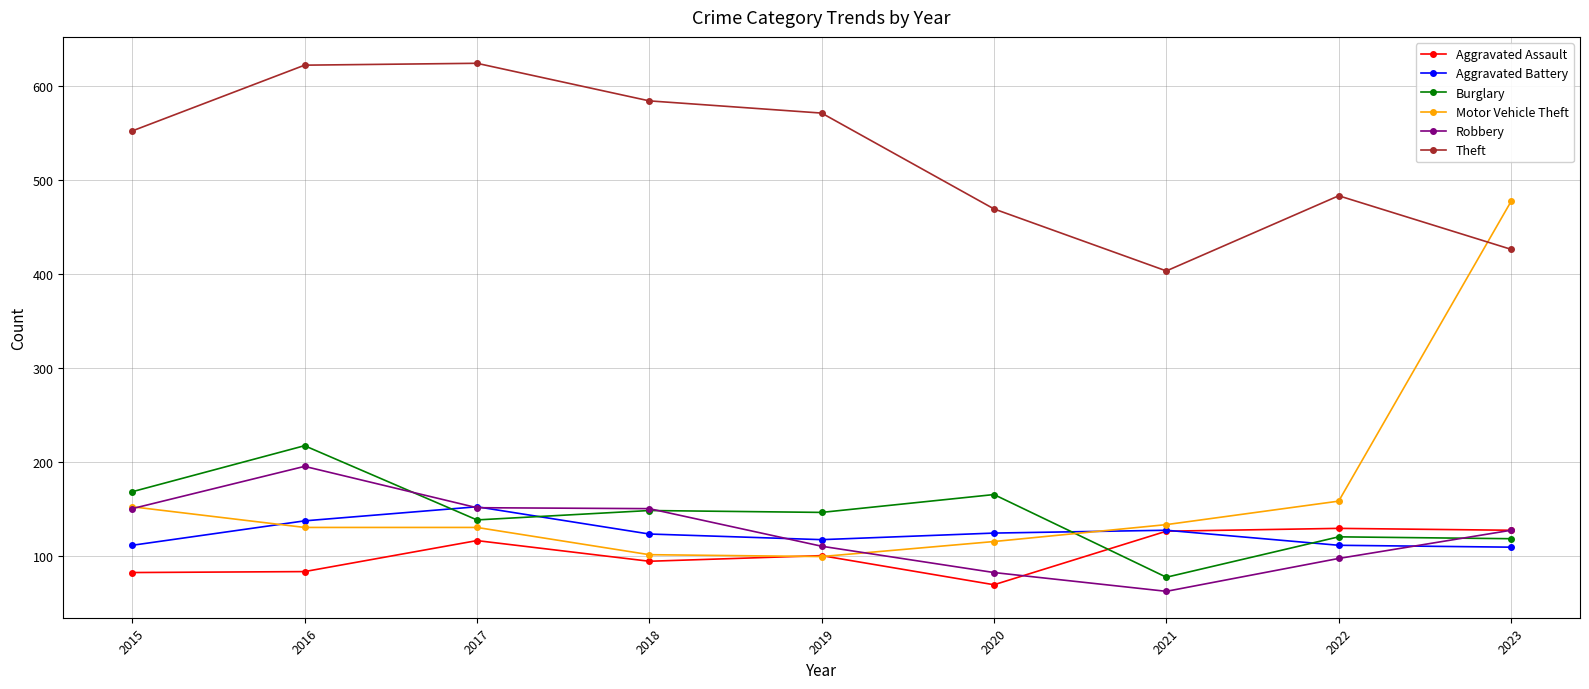

What is the spread (max minus min) of values at 2019?

472